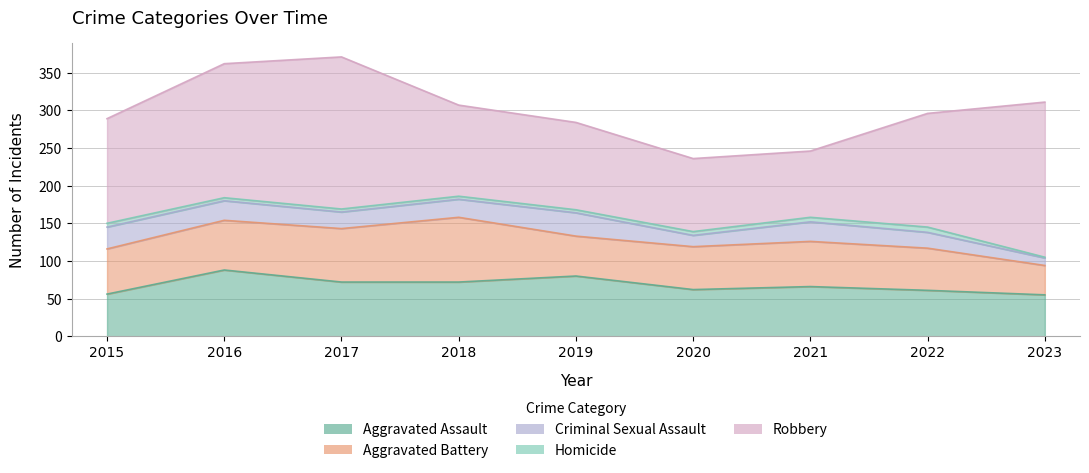

Reading left to right, transcribe all the data shown in this chart.

Aggravated Assault: 56	88	72	72	80	62	66	61	55
Aggravated Battery: 60	66	71	86	53	57	60	56	39
Criminal Sexual Assault: 29	26	22	24	31	15	26	21	10
Homicide: 5	4	4	4	4	5	6	7	1
Robbery: 139	178	202	121	116	97	88	151	206